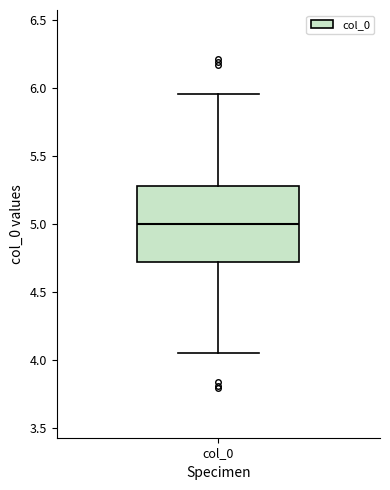

Read this box plot against the y-axis: the position of the median line, the range covered by the box, and the ends of both whiskers. The values are not printed on the chart, so give them approximately, as read against the axis.

median 5.00, box 4.70 to 5.30, whiskers 4.05 to 5.95